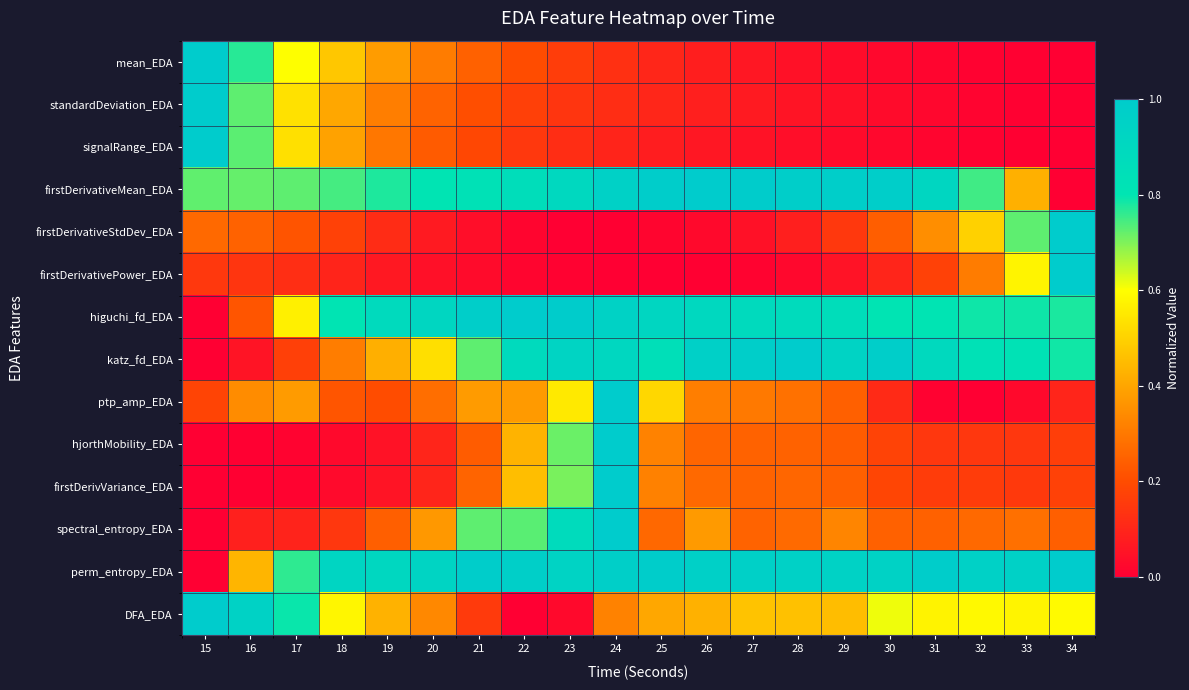

Between 19 and 29, which is larger?

19